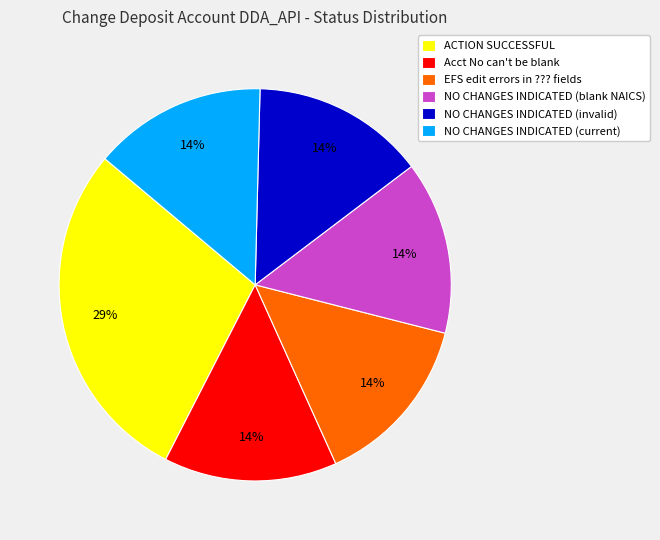

To the nearest percent, what percentage of the pie is NO CHANGES INDICATED (current)?

14%